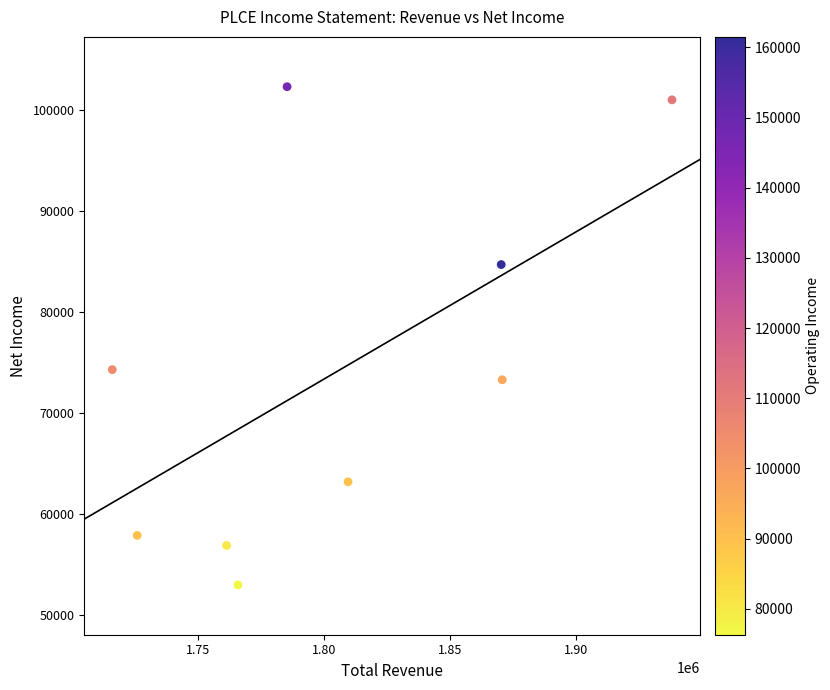

What Y value in the scatter plot is closest to 77650?

74300